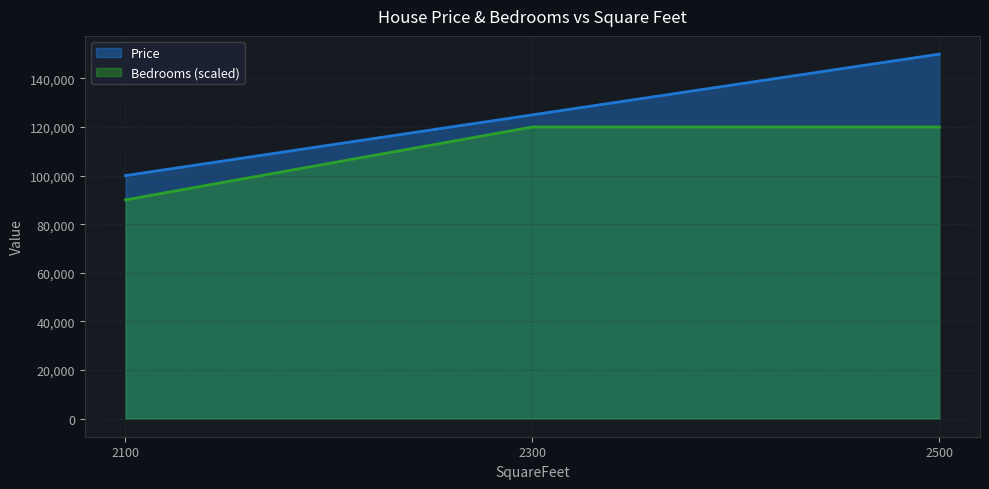

Which has a higher value, 2100 or 2300?

2300